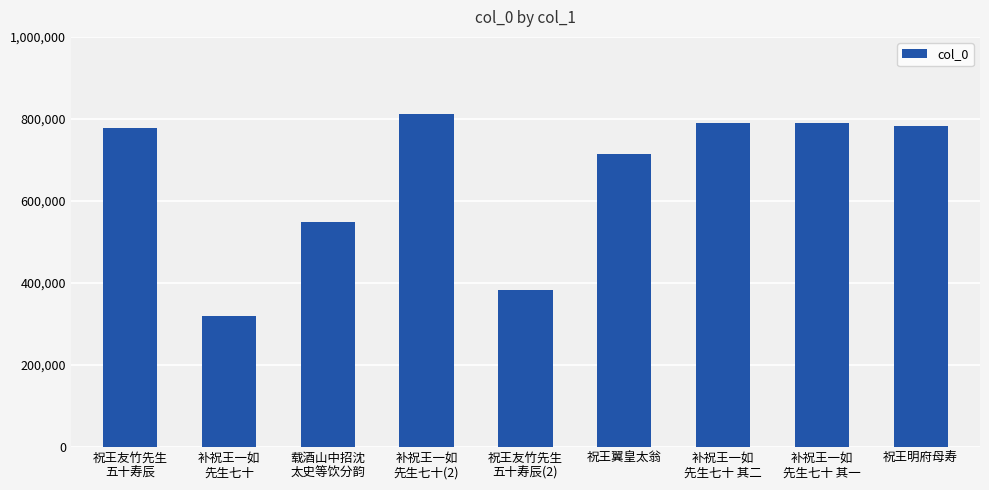

Is it true that the value at 祝王友竹先生
五十寿辰(2) is 382423?

True